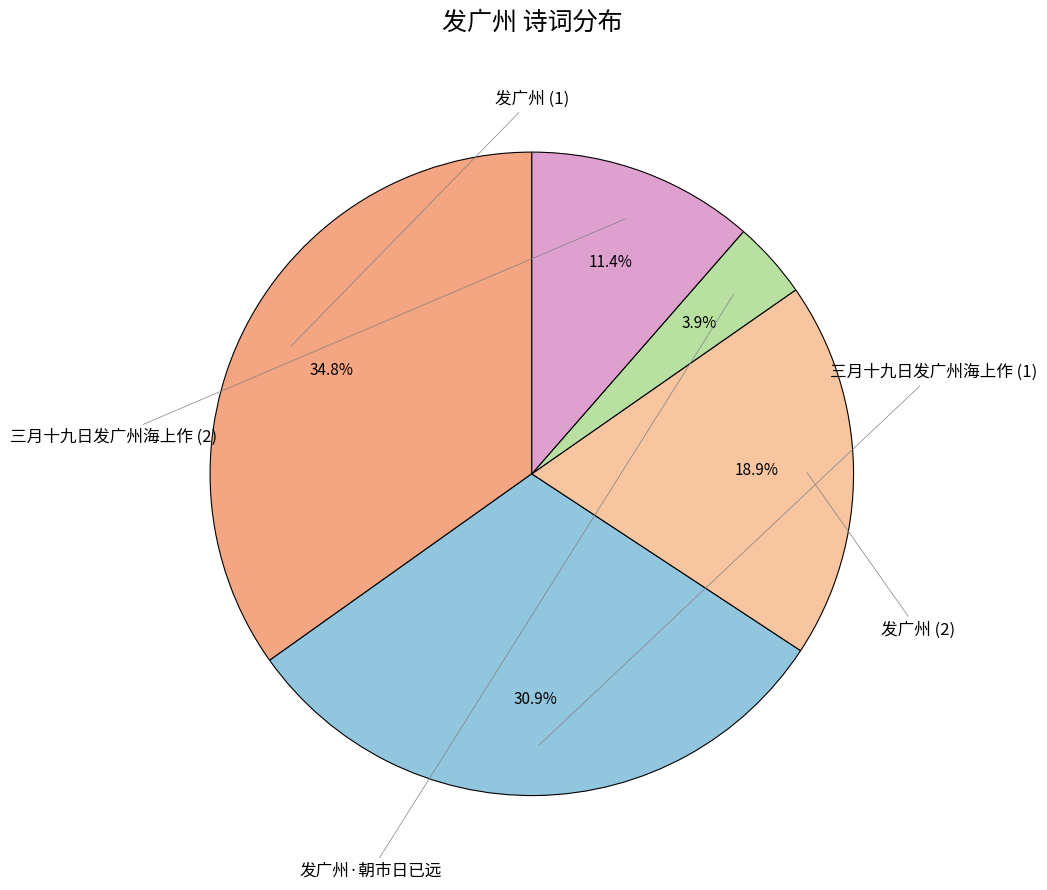

Is there any slice that represents more than half of the pie?

No